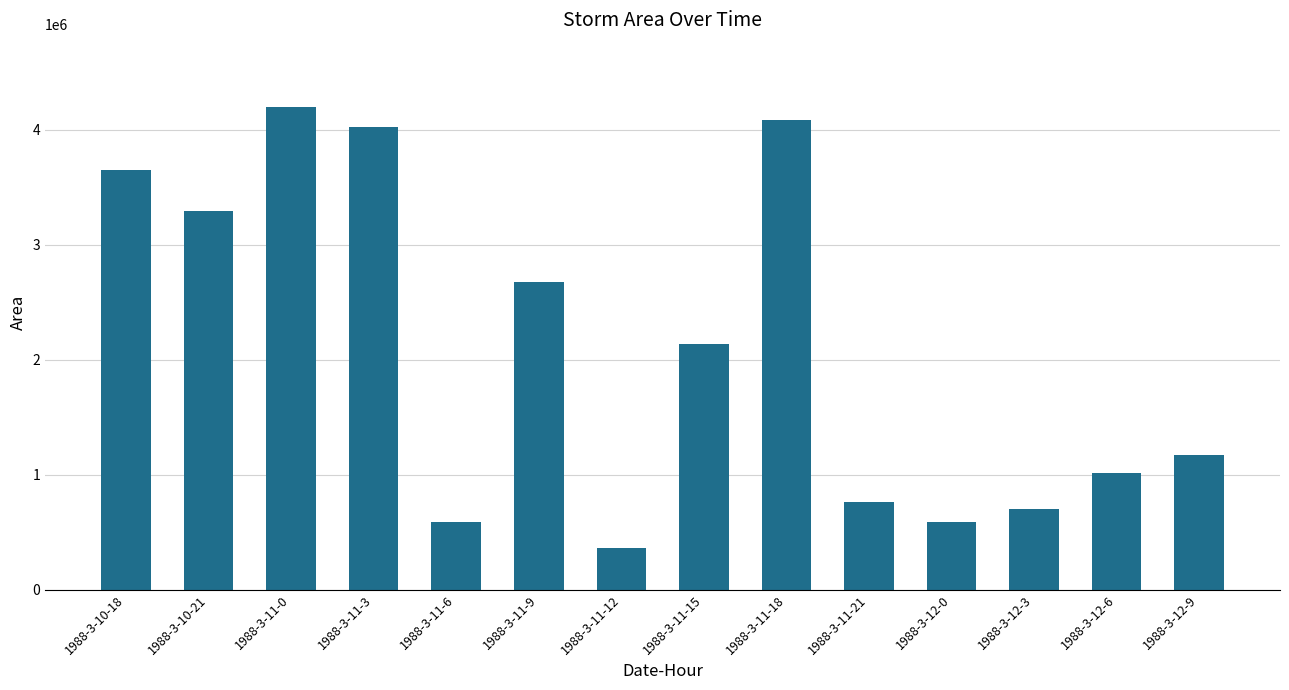

Are the bars grouped side by side (vs. stacked)?

No